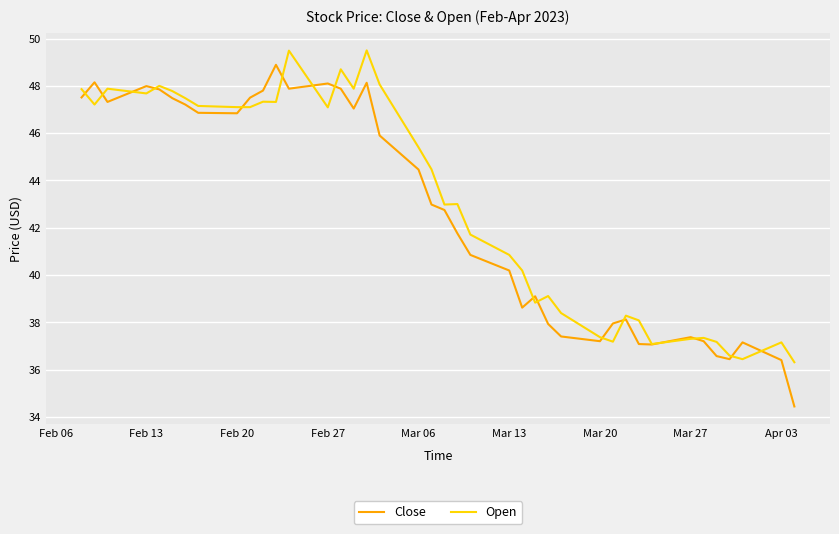

What is the greatest value displayed?

49.5